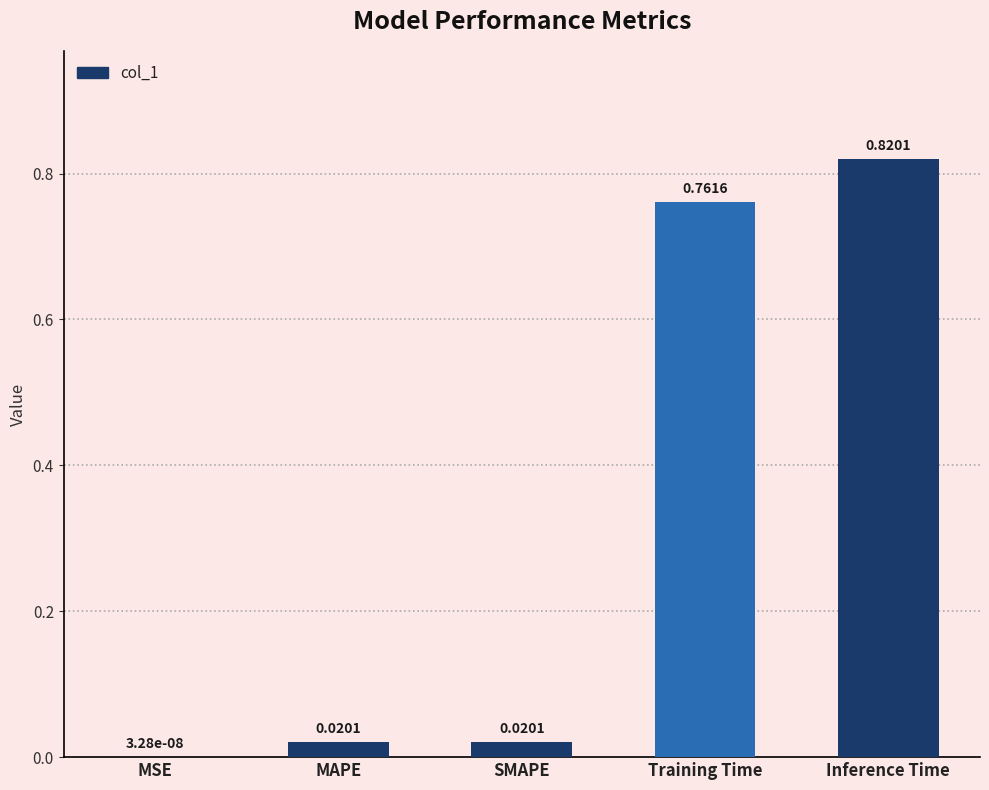

Which label corresponds to the largest value in the chart?

Inference Time